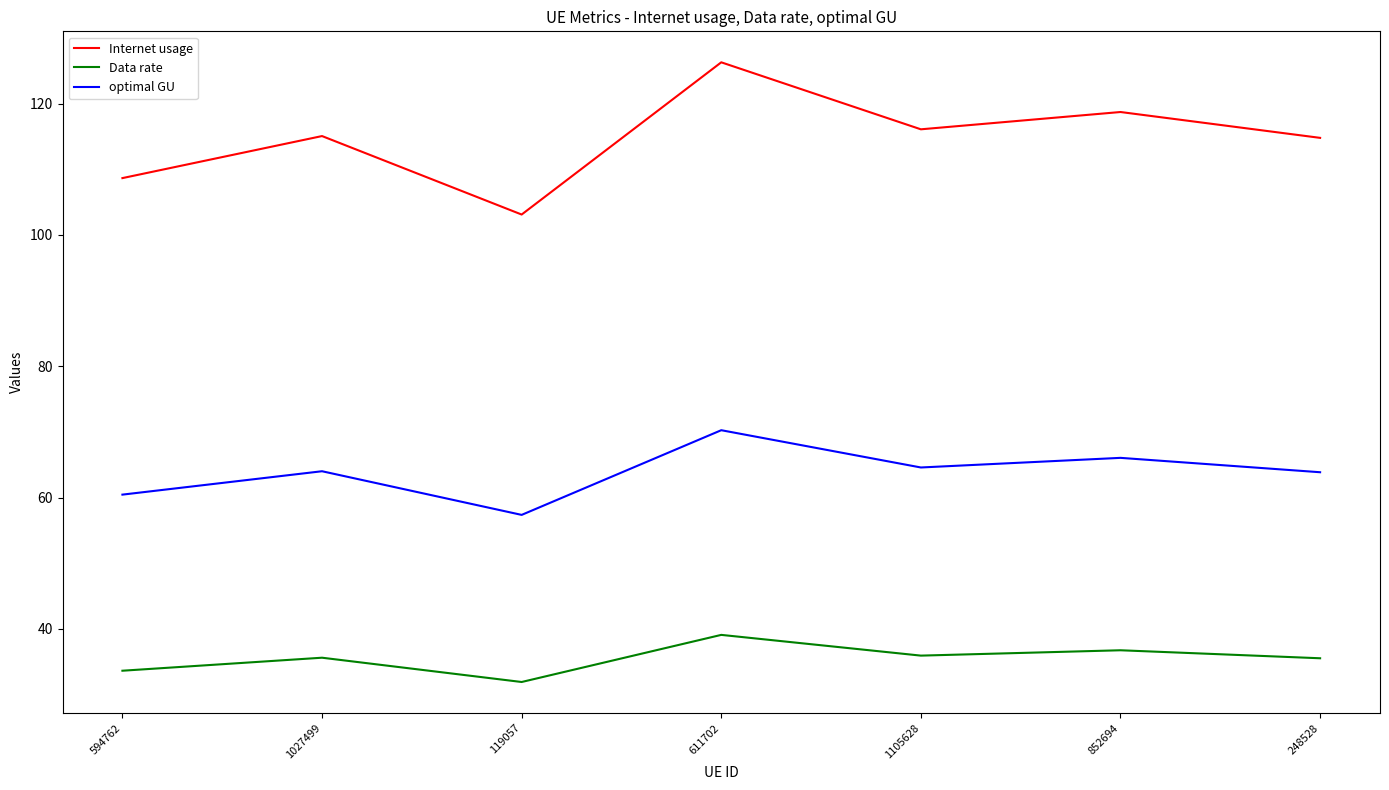

What is the approximate value of Internet usage at 852694?

118.7